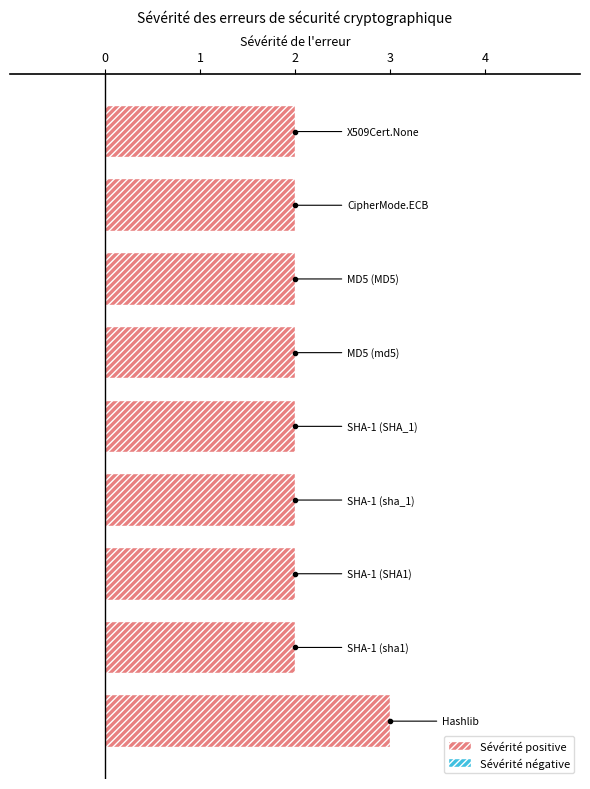

What is the sum of all values?

19